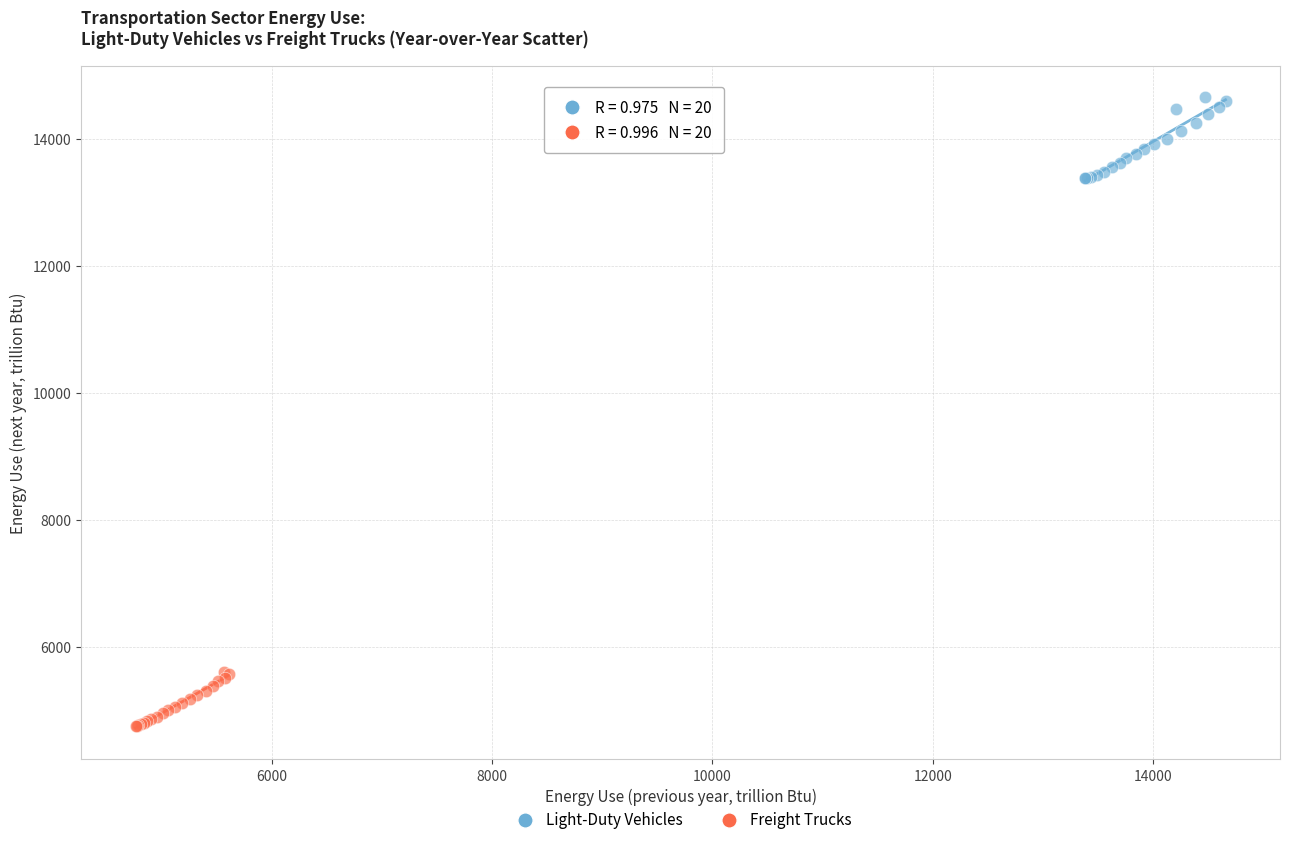

Which series reaches the minimum Y coordinate?

Freight Trucks